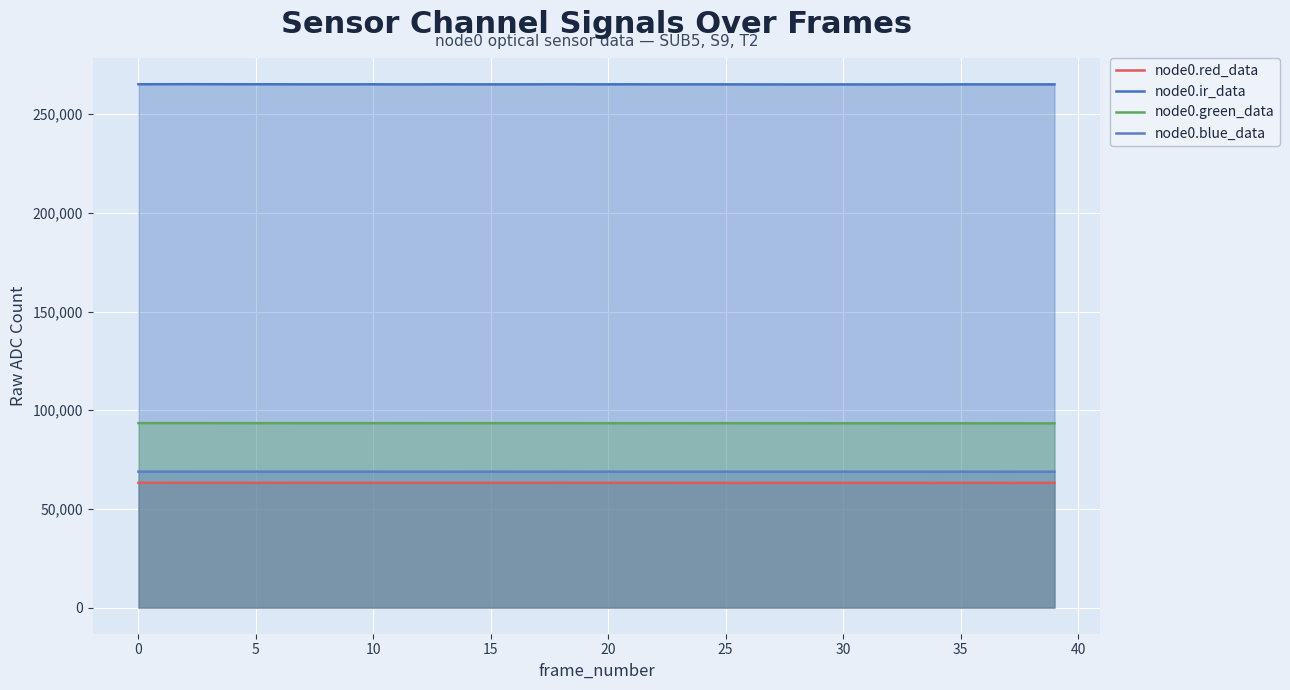

True or false: node0.red_data and node0.ir_data intersect in this chart.

False